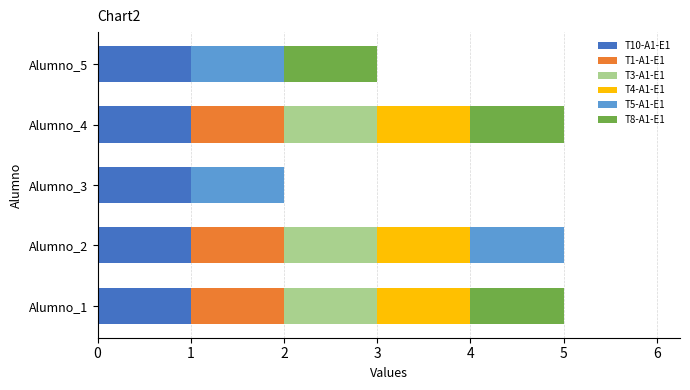

What is the total value across all series at Alumno_5?

3